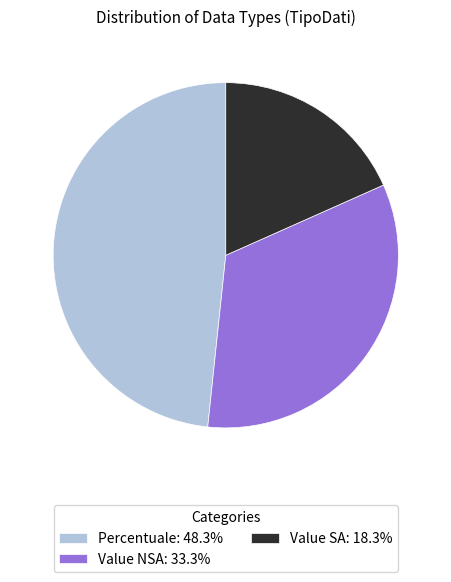

Approximately how many times larger is the value at Percentuale compared to Value NSA?

1.4